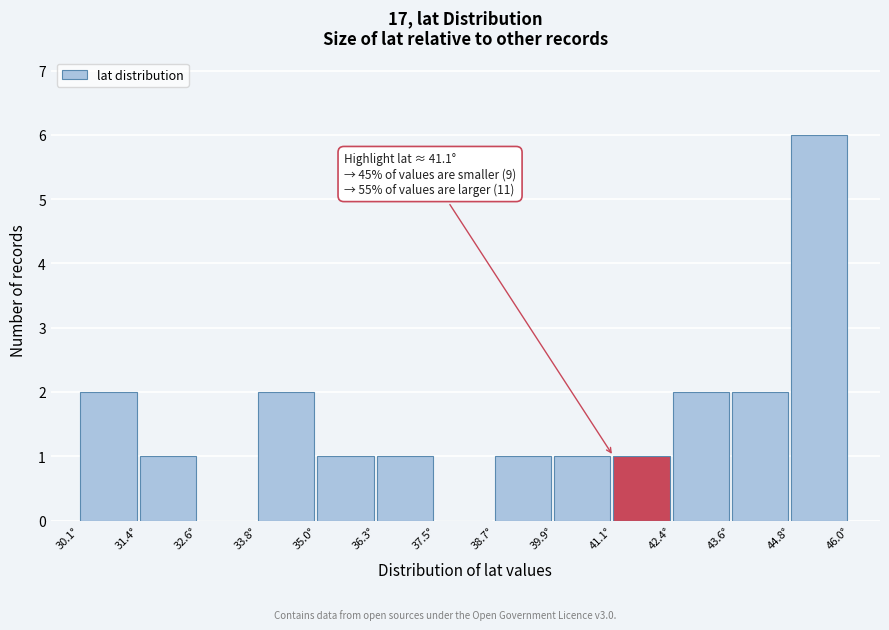

Which range on the x-axis has the tallest bar?

44.8 to 46.0